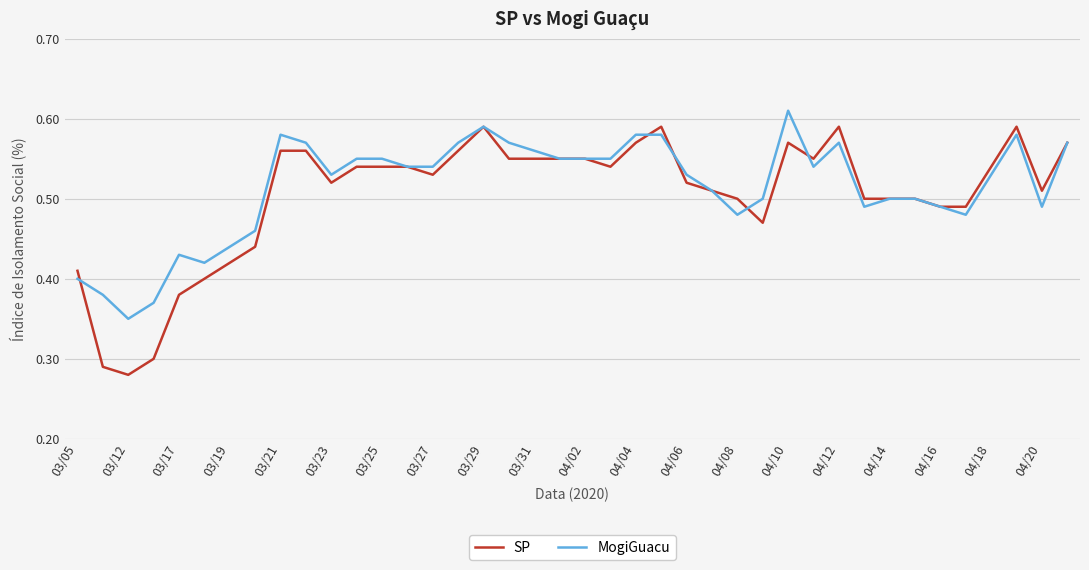

Which series has the widest spread of values?

SP